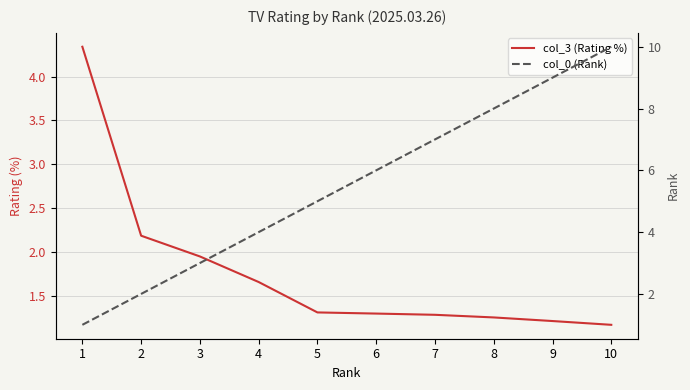

At which category is the sum across all series the highest?

10